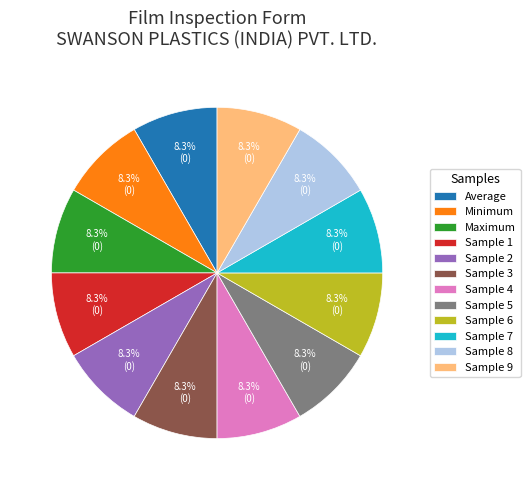

What is the ratio of the value at Sample 7 to the value at Sample 3?

1.0